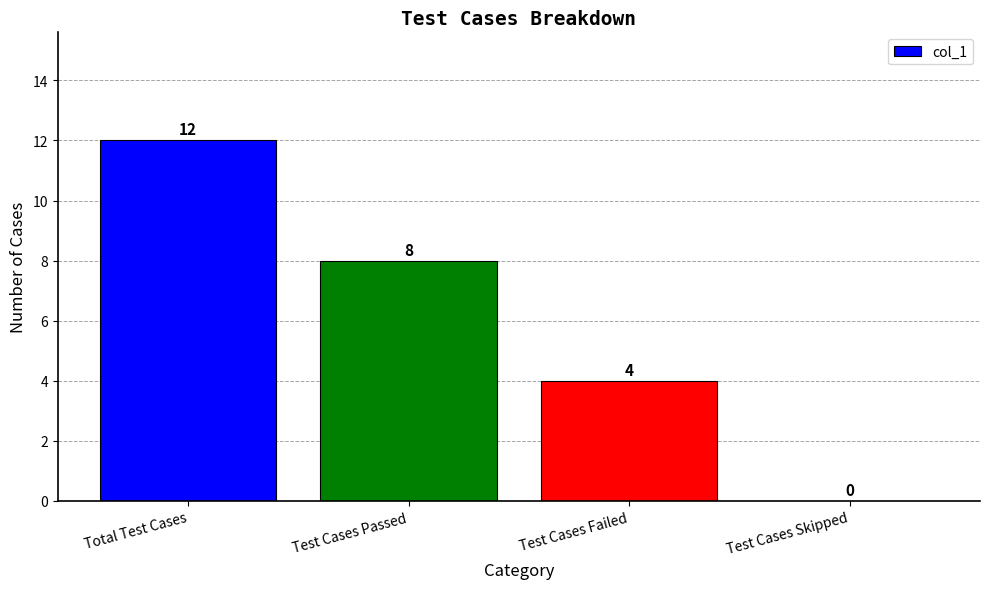

What is the maximum value shown in the chart?

12